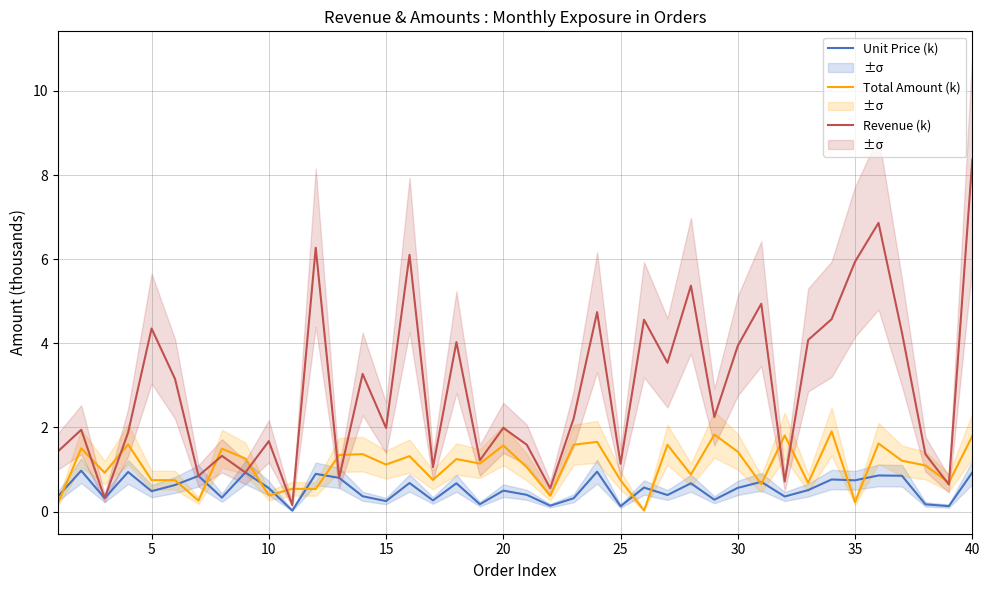

What is the highest value of the Total Amount (k) series?

1.9